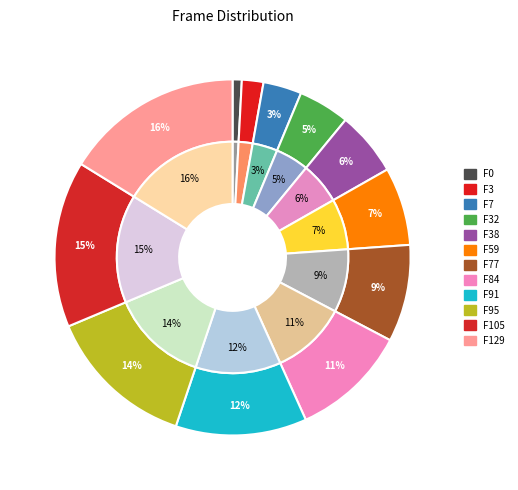

What portion of the pie excludes 38?

94.2%